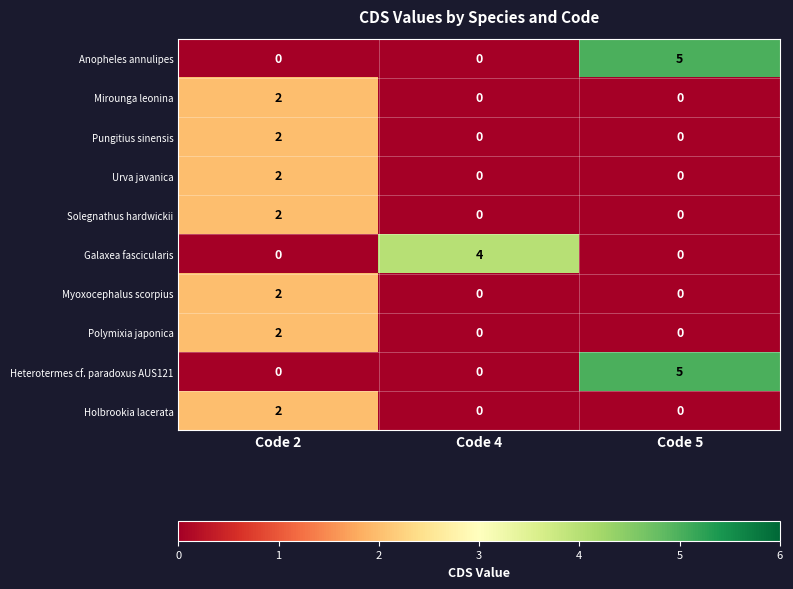

At which category does the chart reach its peak across all series?

Code 5